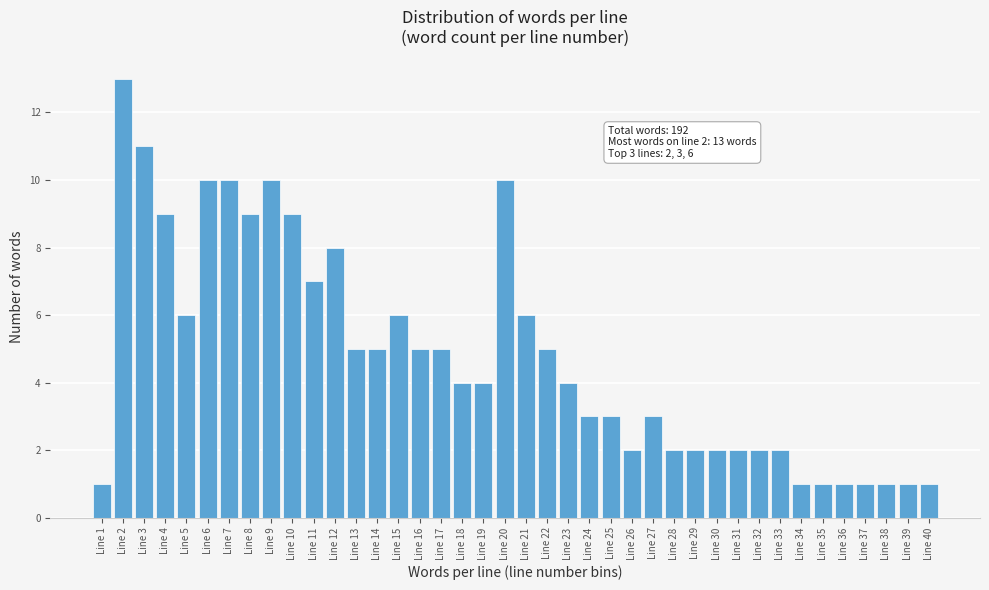

What is the average value?

5